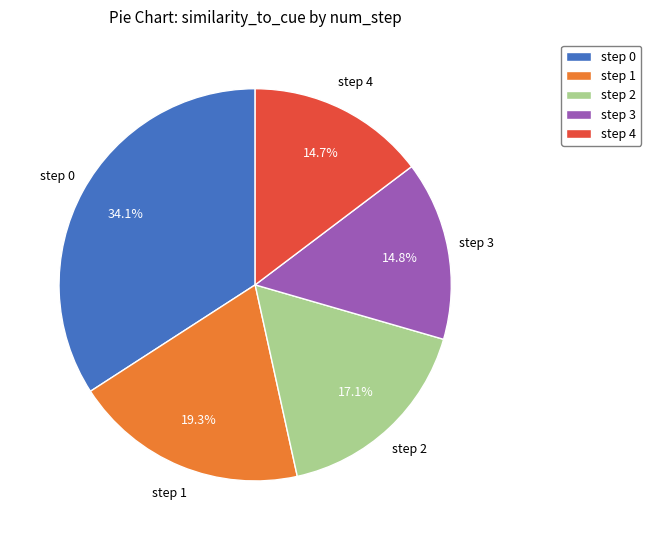

What is the largest slice in the pie chart?

step 0